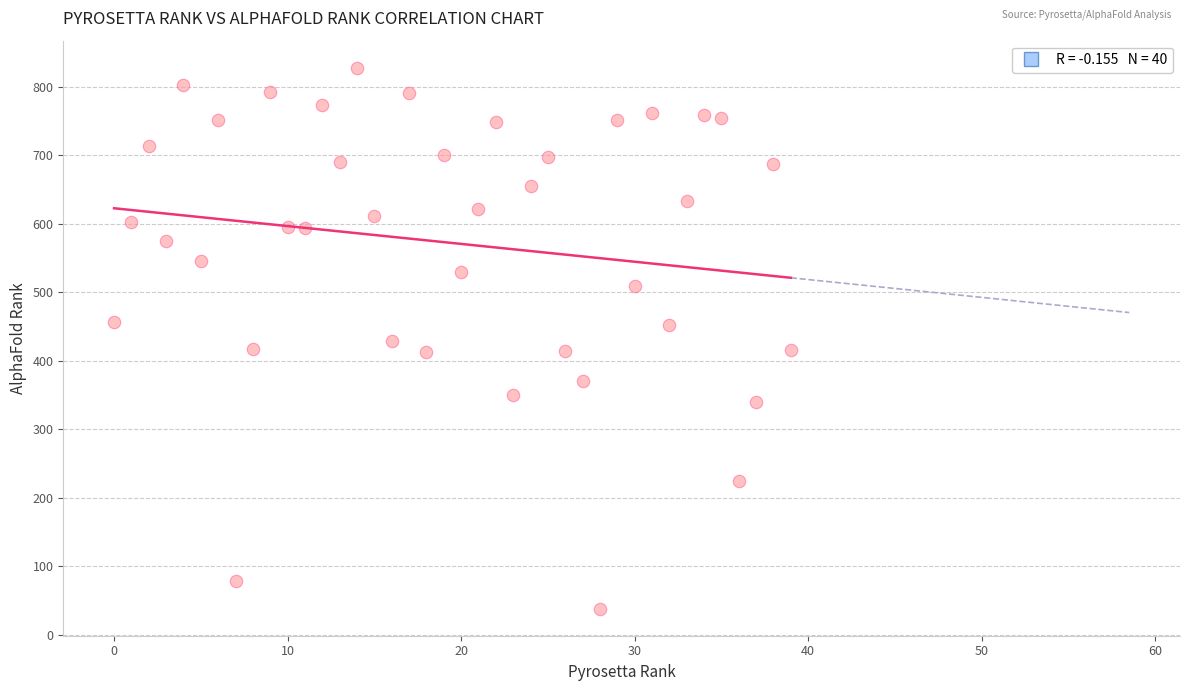

What is the range of Y values (max minus min)?

790